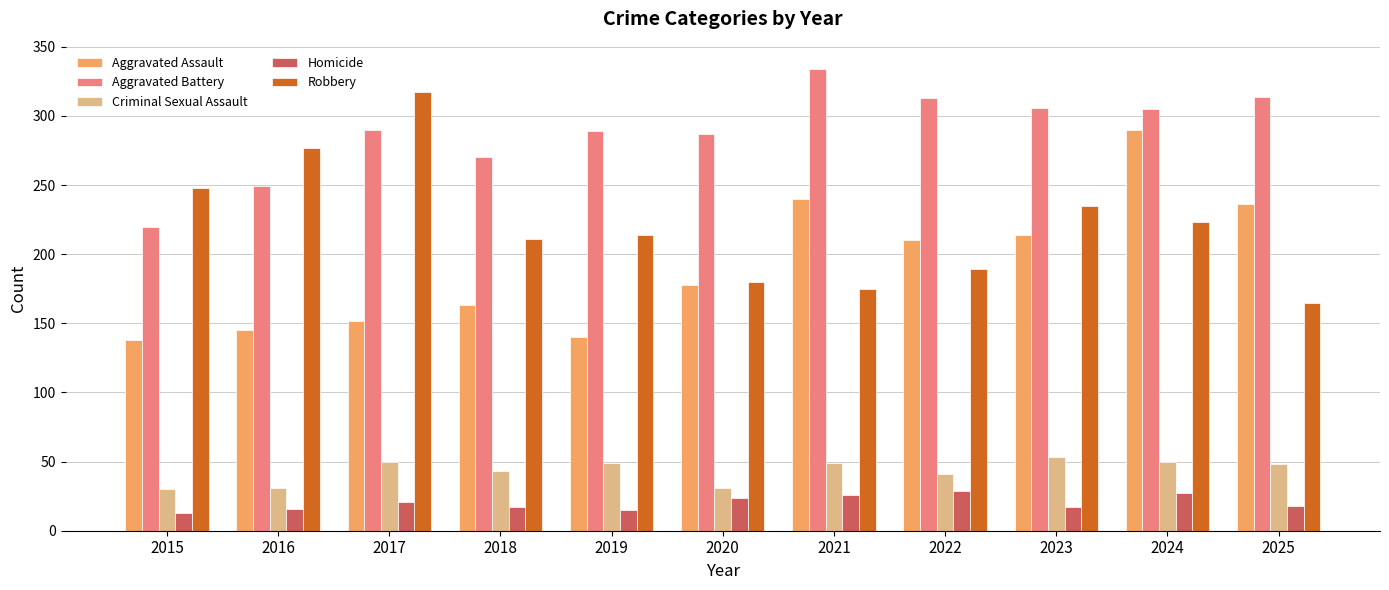

What is the difference between the second highest and minimum values in the Homicide series?

14